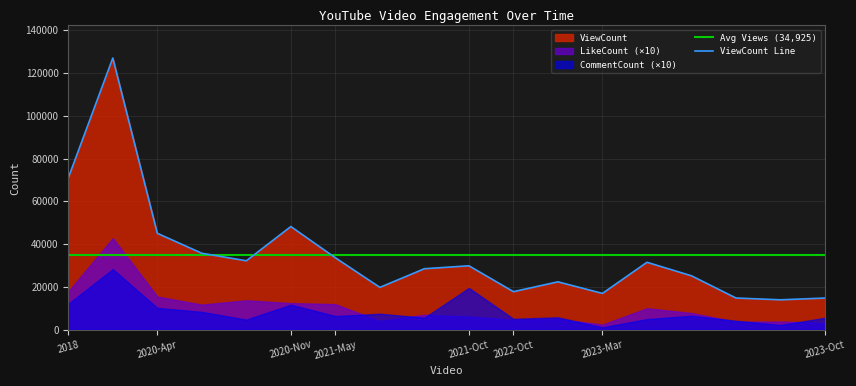

What is the maximum value for ViewCount Line?

127005